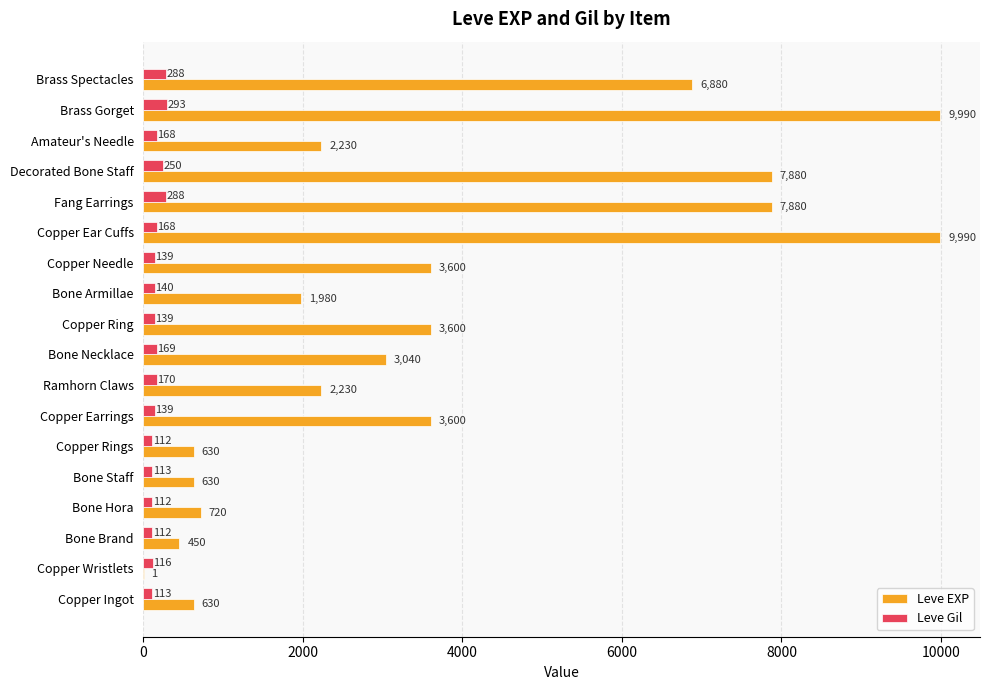

At which label does Leve Gil reach its peak?

Brass Gorget